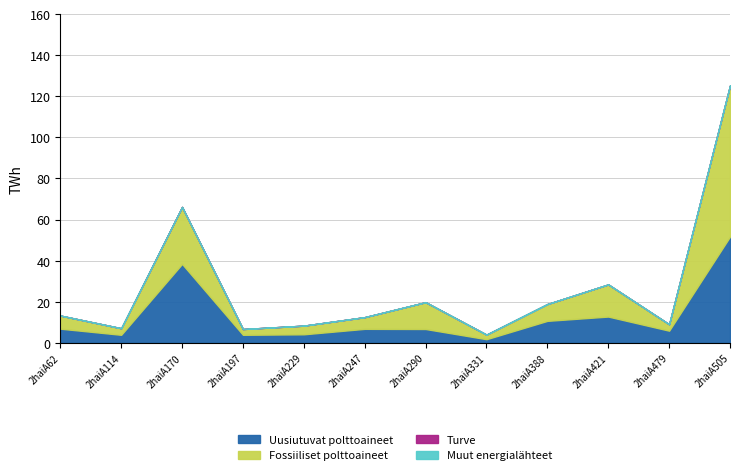

Does the chart display data point markers on the line(s)?

No